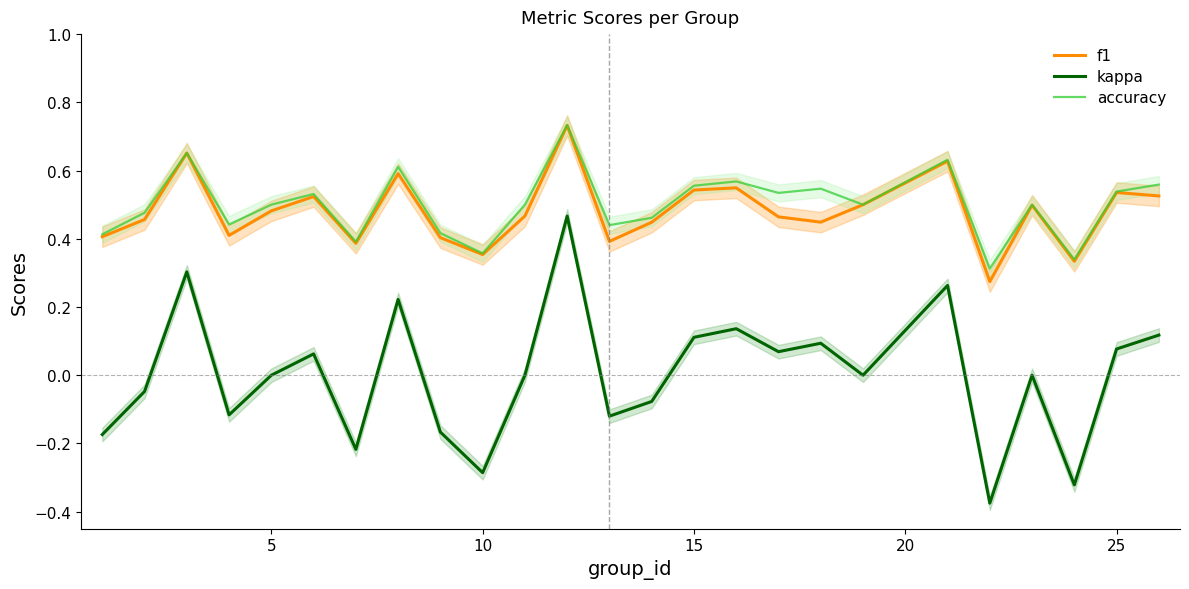

True or false: f1 and kappa cross at least once.

False